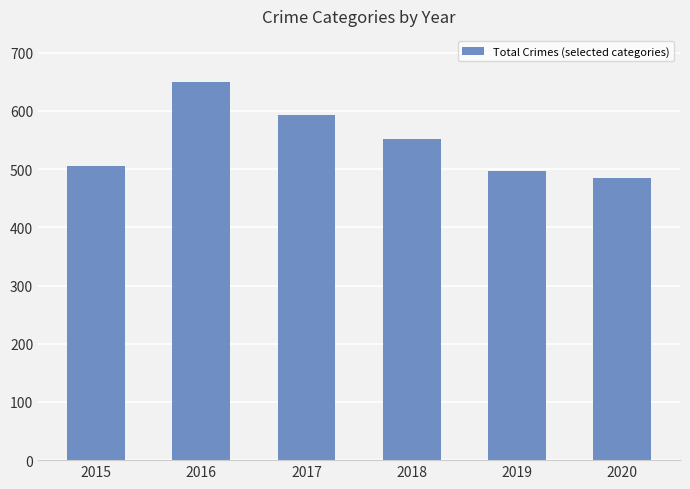

What value does the data have at 2020, to the nearest 5?

485